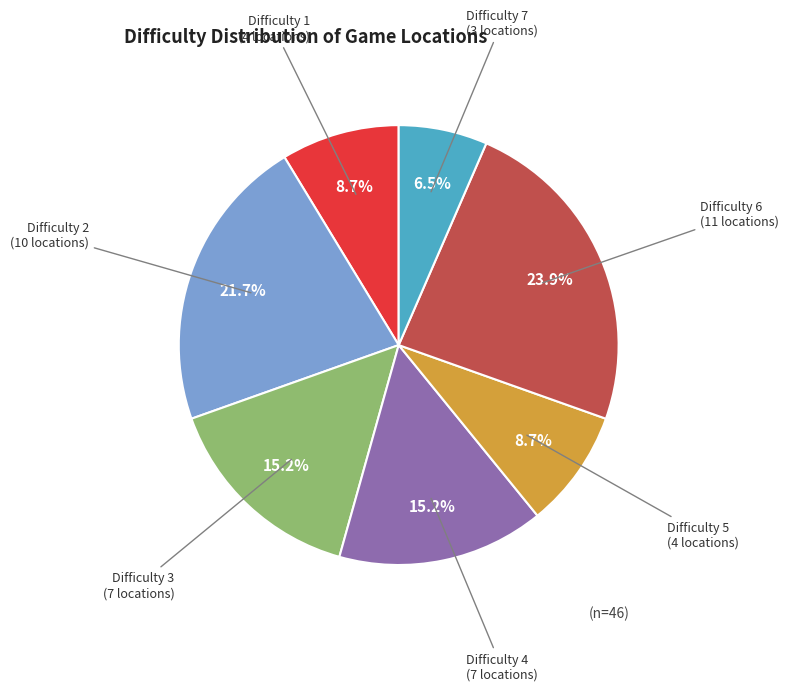

Is there any slice that represents more than half of the pie?

No